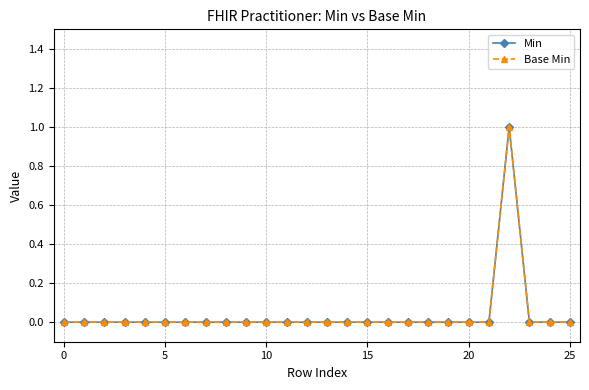

True or false: Min and Base Min cross at least once.

False